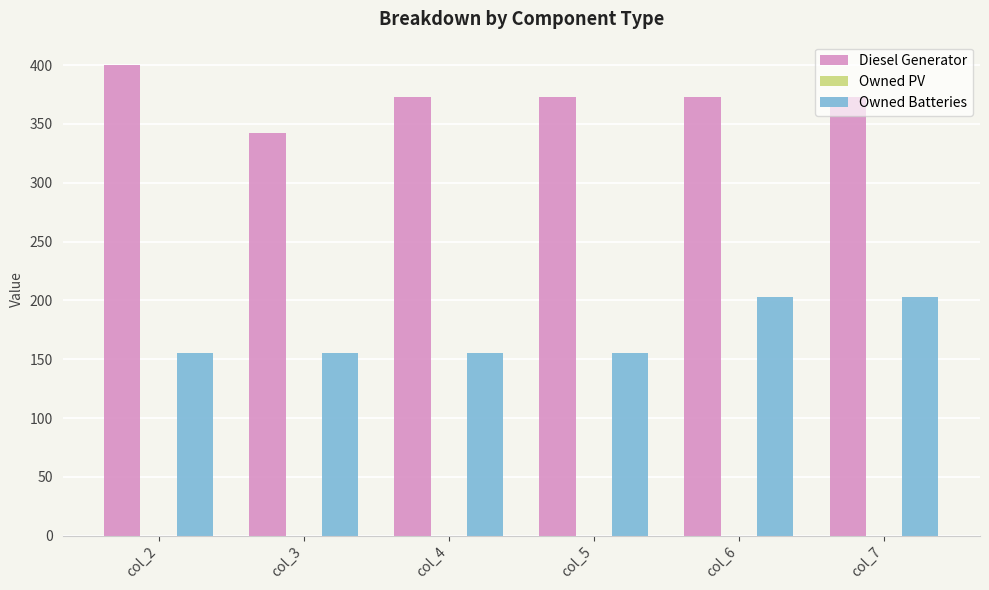

Rank the series by their maximum value, from highest to lowest.

Diesel Generator, Owned Batteries